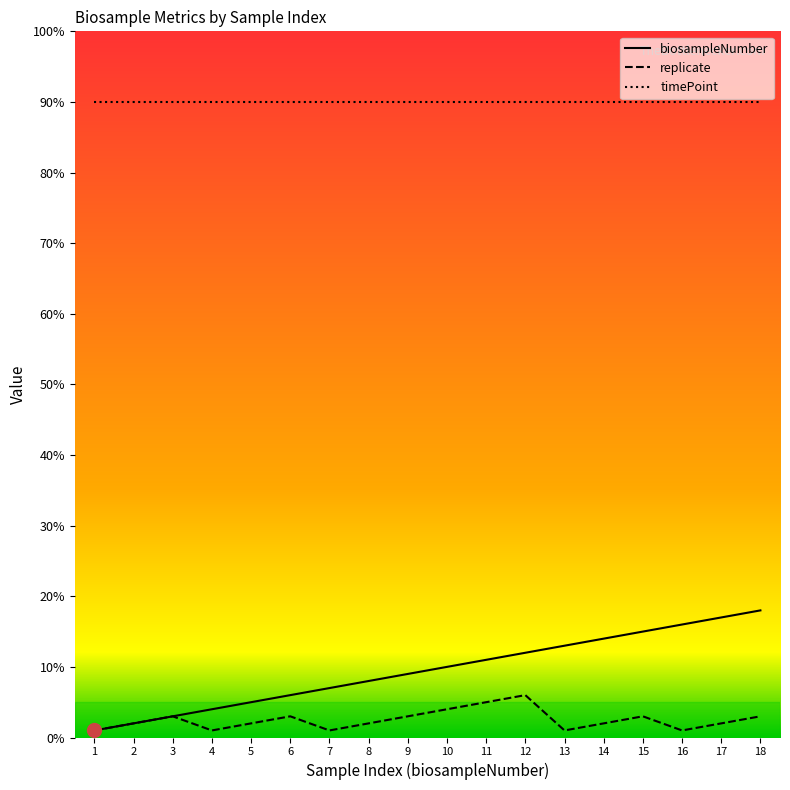

Which series has the widest spread of values?

biosampleNumber